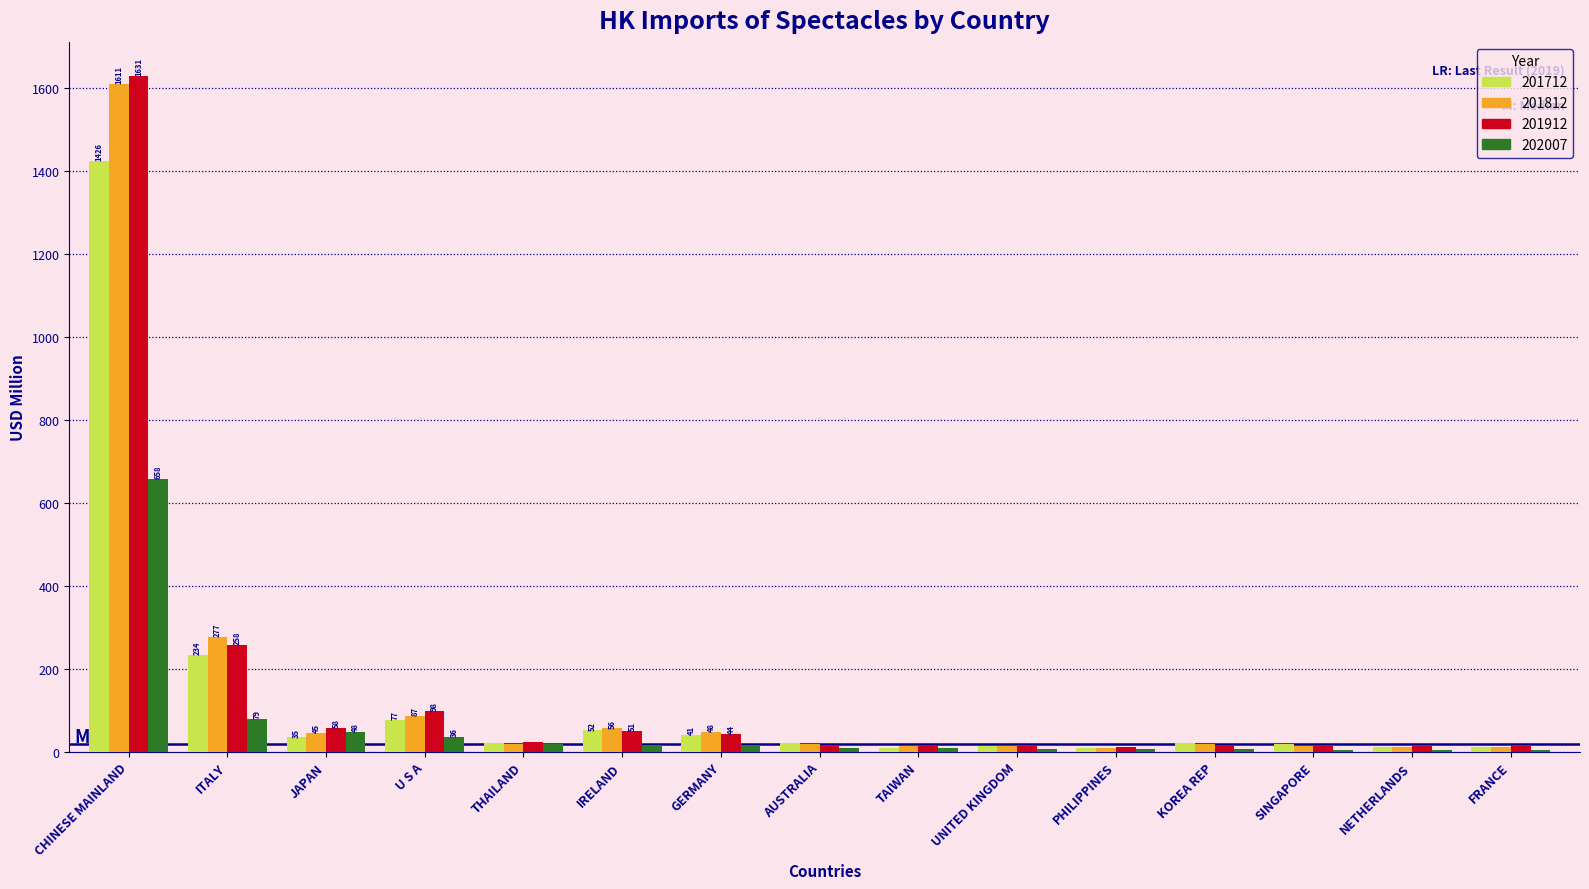

Where is 201712 nearest to the value 716?

ITALY